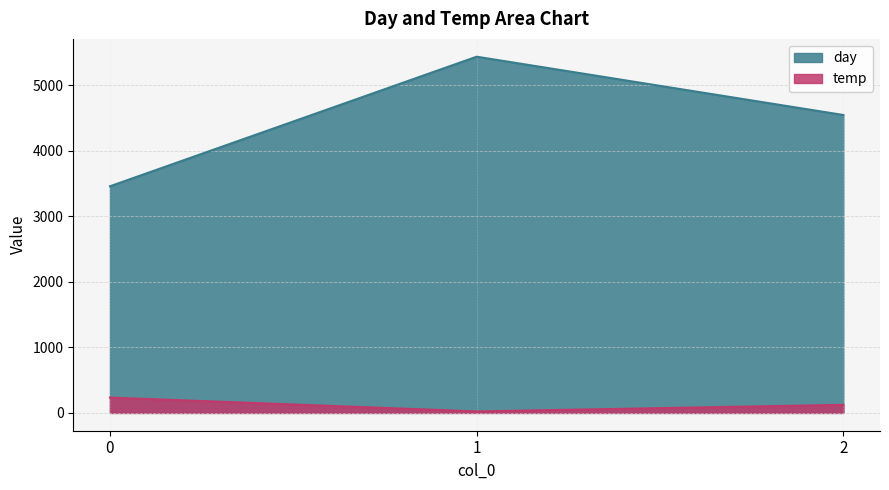

True or false: temp has a value of 123 at 2.

True